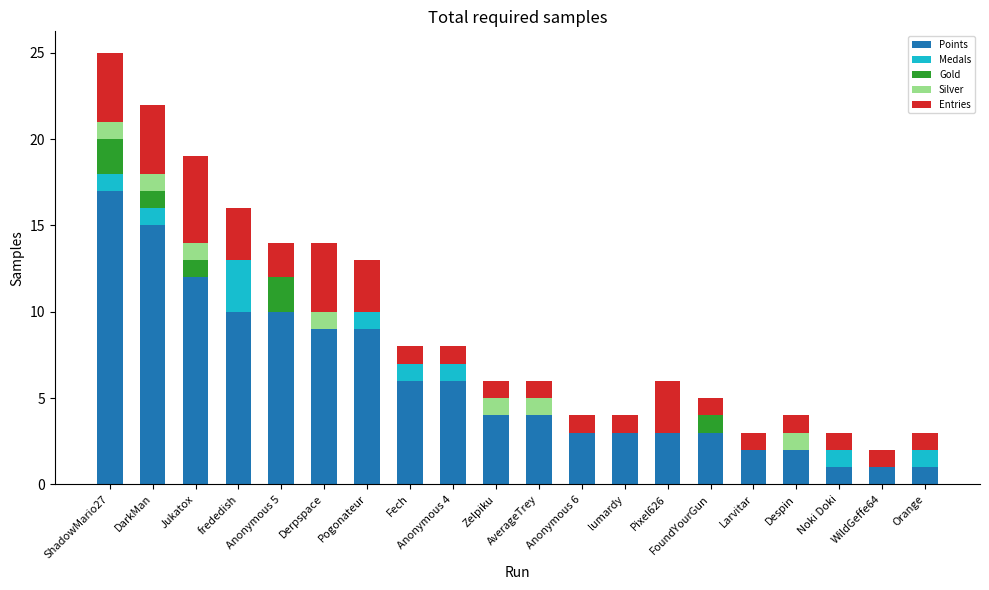

Are the bars horizontal?

No